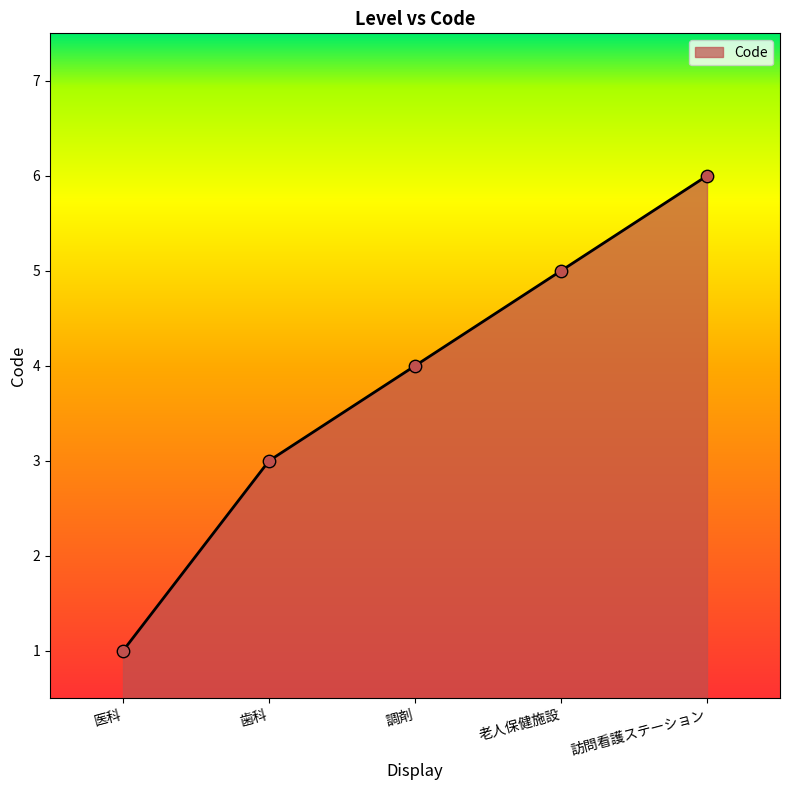

What is the change in value from 医科 to 老人保健施設?

+4